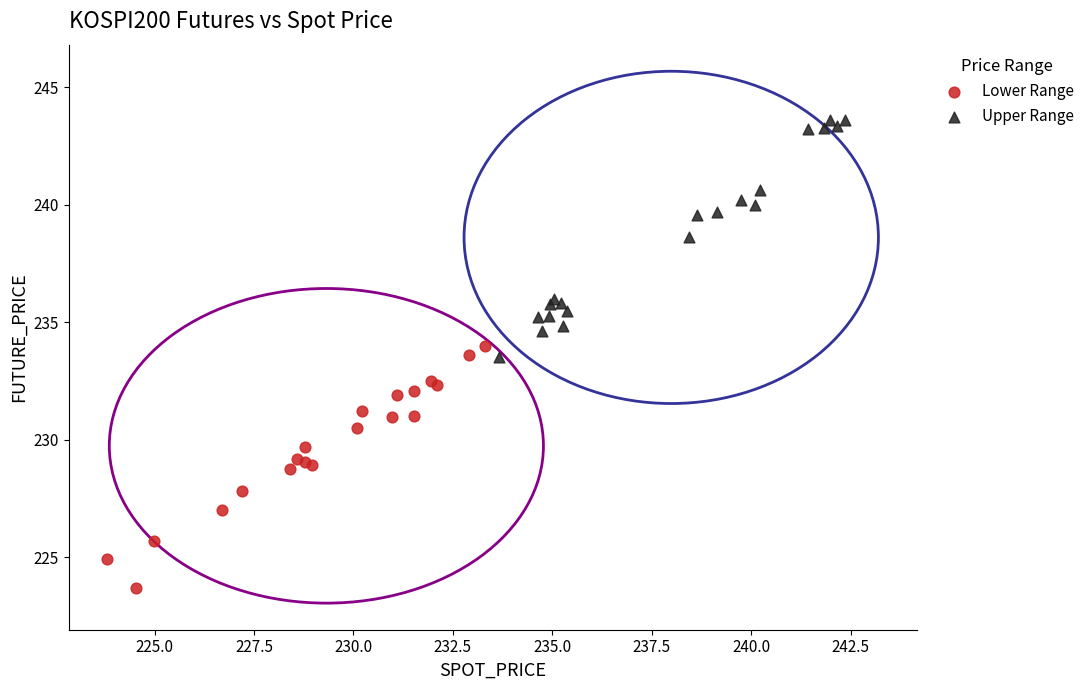

Which series reaches the maximum Y coordinate?

Upper Range